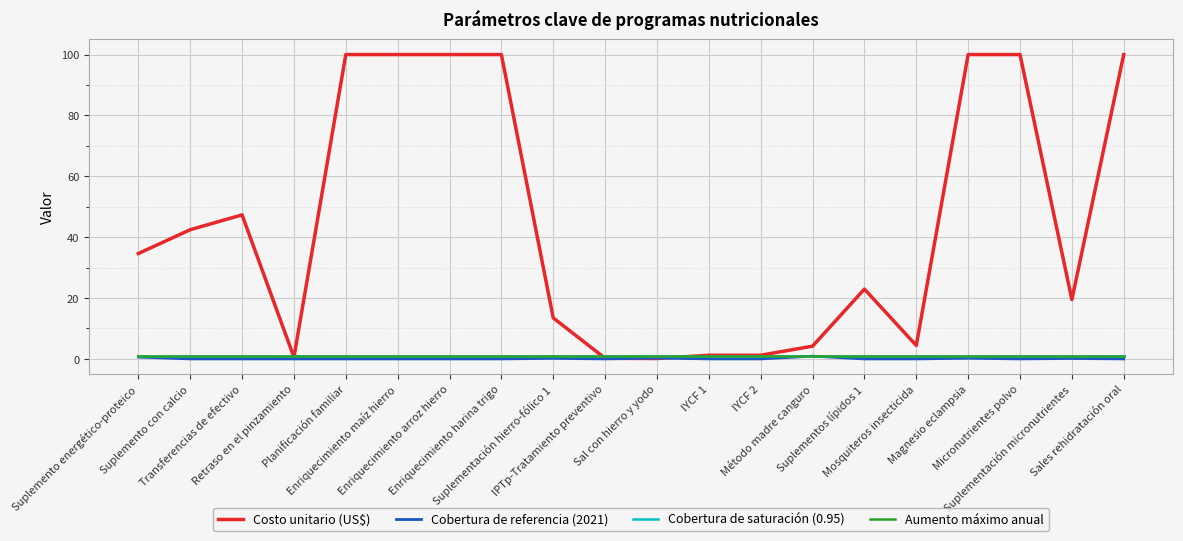

What is the greatest value displayed?

100.0